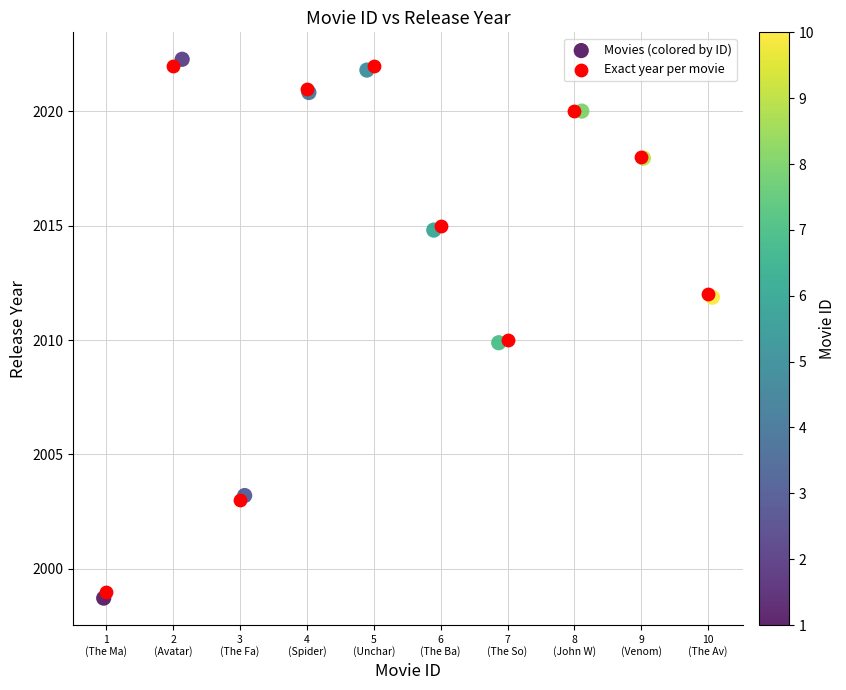

Which series reaches the maximum Y coordinate?

Movies (colored by ID)